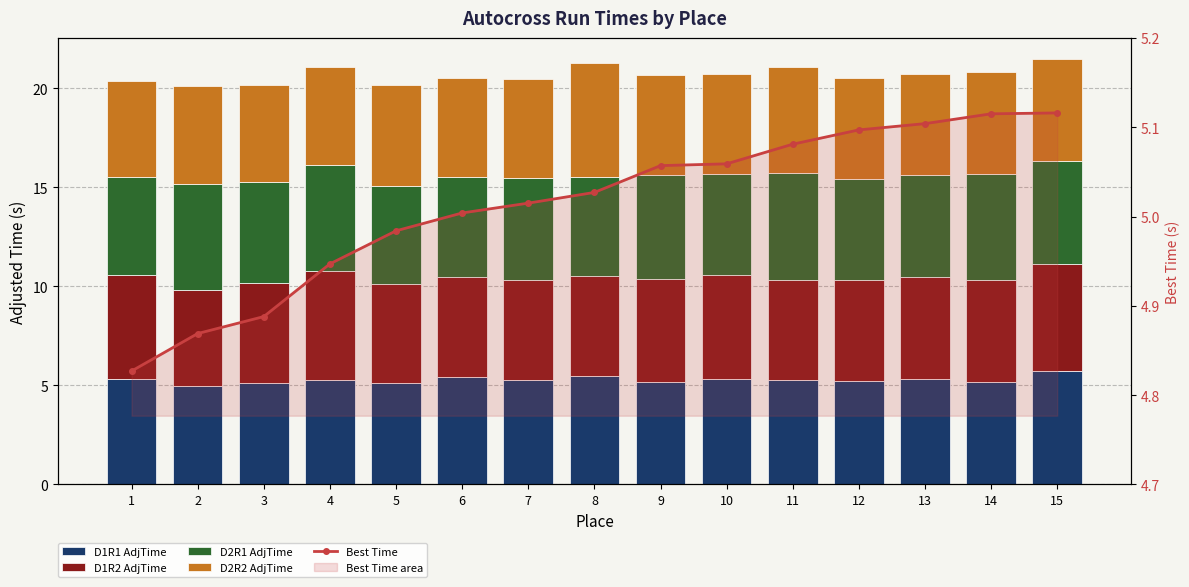

List the series in order of their peak value, highest first.

D2R2 AdjTime, D1R1 AdjTime, D1R2 AdjTime, D2R1 AdjTime, Best Time